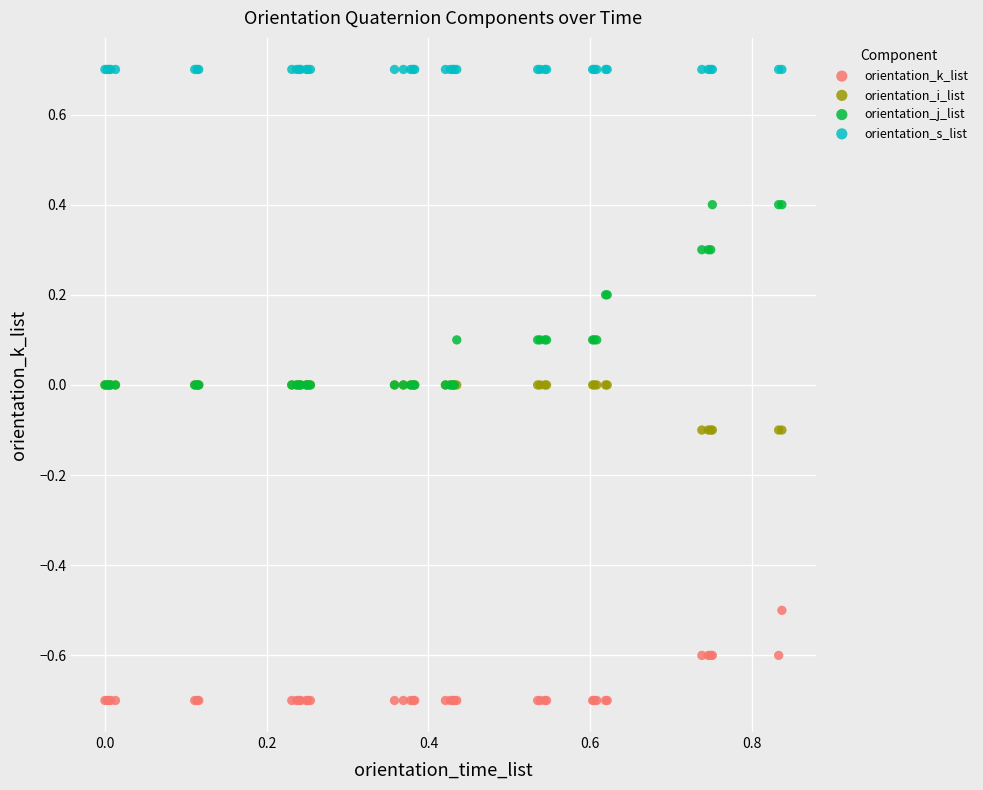

What are all the series names shown in the legend?

orientation_k_list, orientation_i_list, orientation_j_list, orientation_s_list